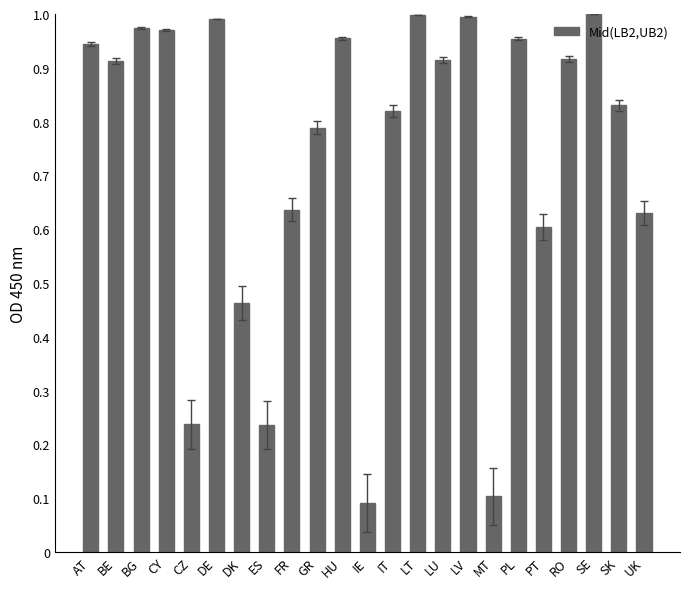

The value at BG is 1.5. True or false?

False